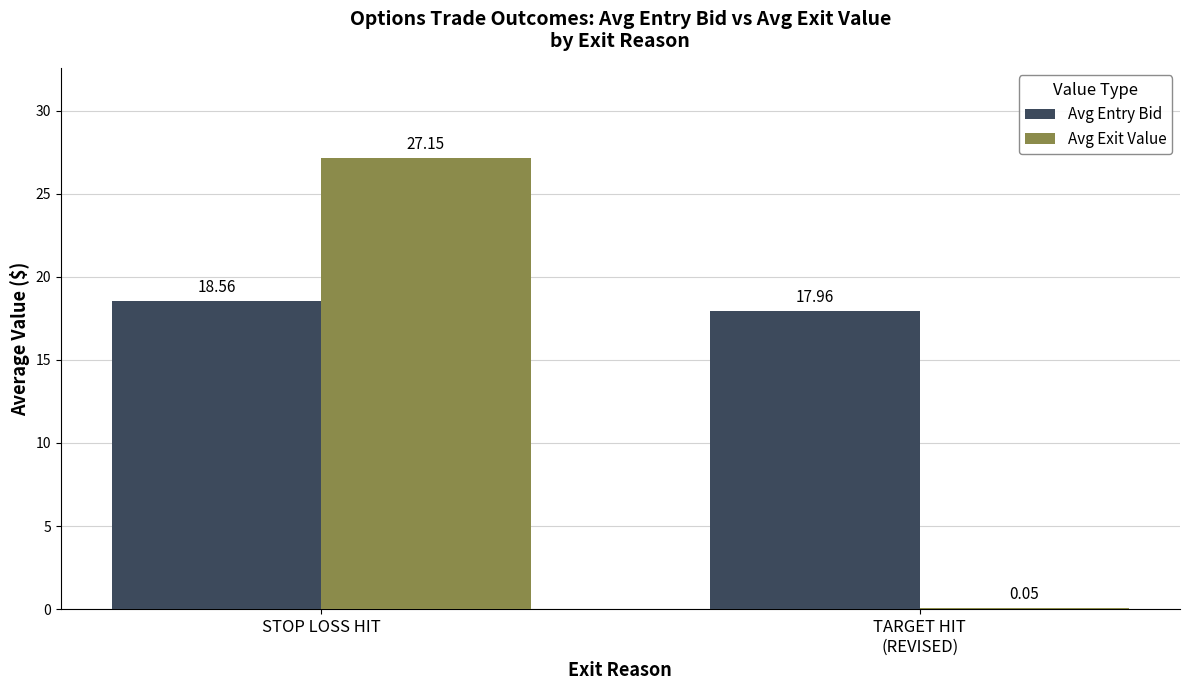

Between STOP LOSS HIT and TARGET HIT
(REVISED), which series saw the biggest shift?

Avg Exit Value